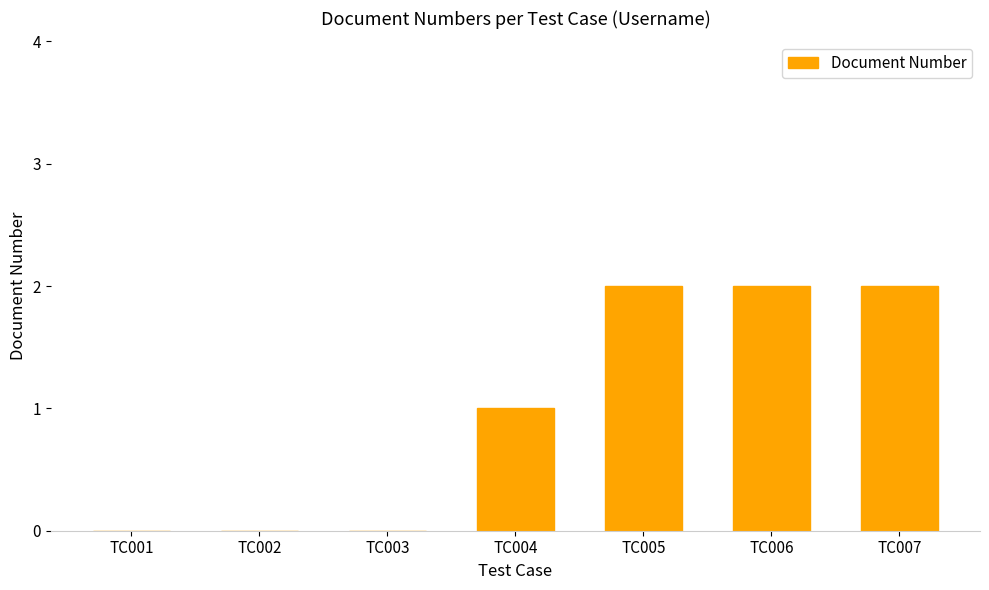

The value at TC001 is 1. True or false?

False